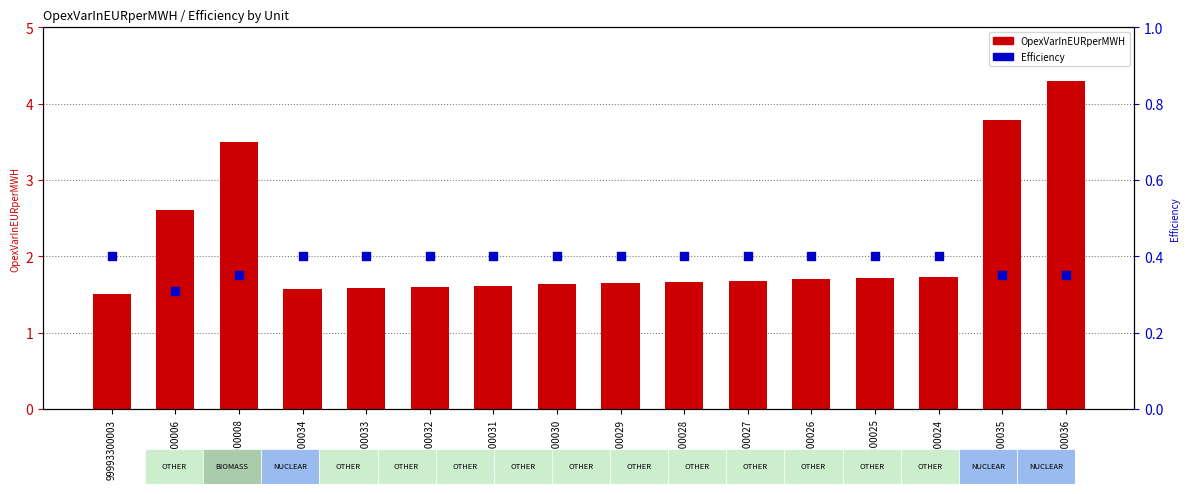

Which series contains the lowest Y value?

Efficiency